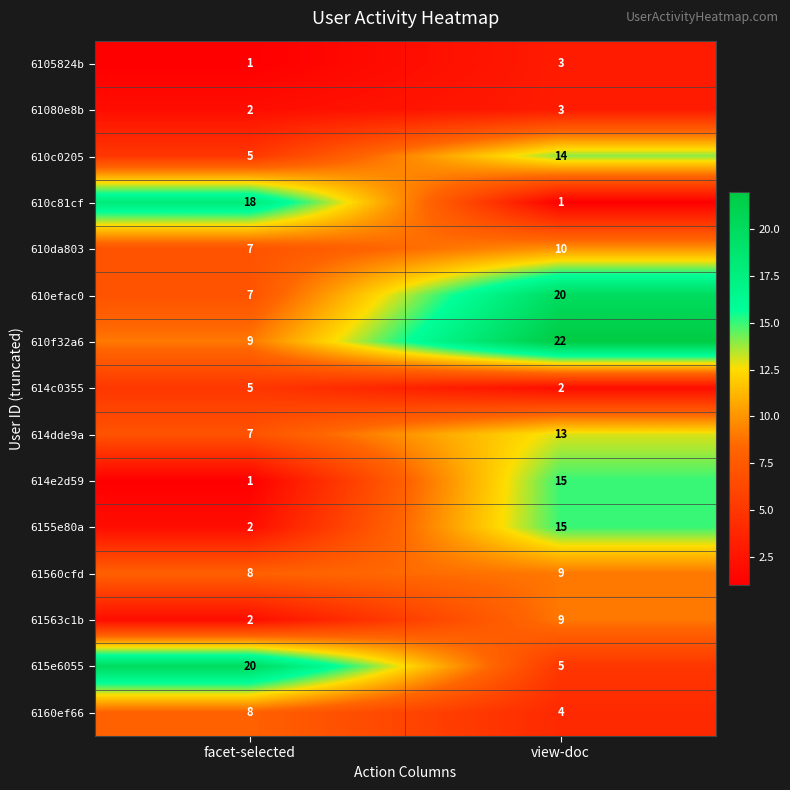

What is the sum of all 614dde9a values?

20